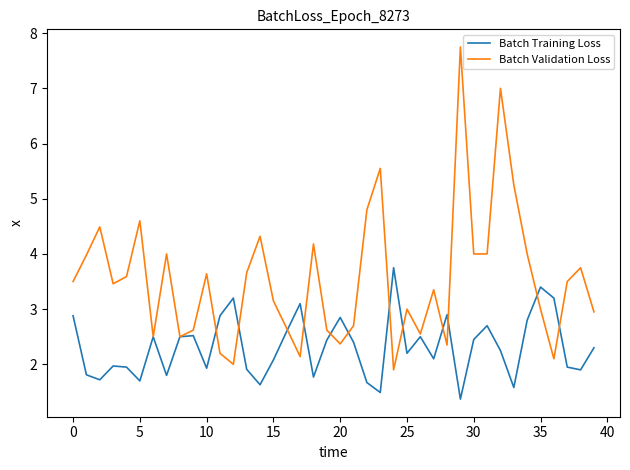

What are all the series names shown in the legend?

Batch Training Loss, Batch Validation Loss